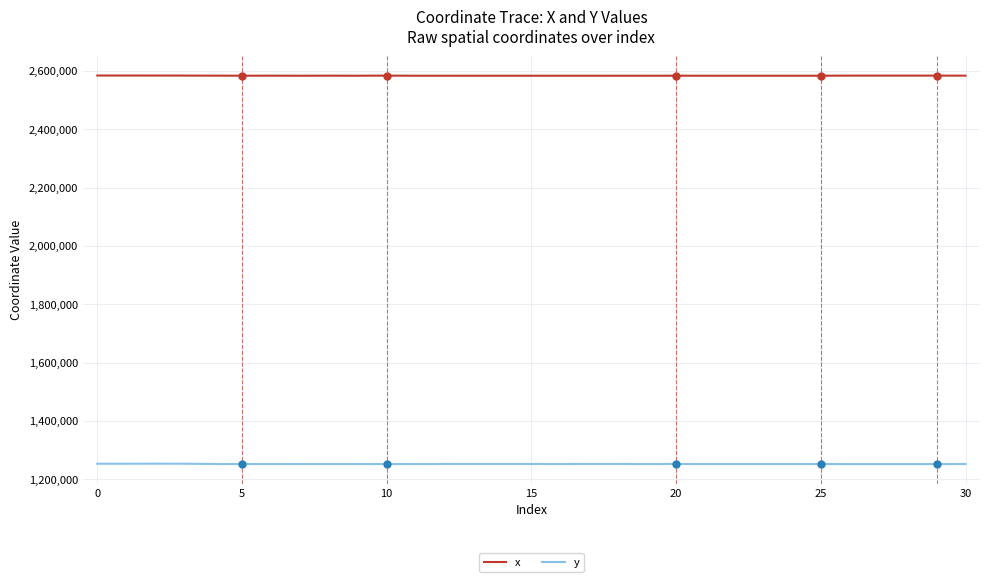

Which series has the largest total across all categories?

x